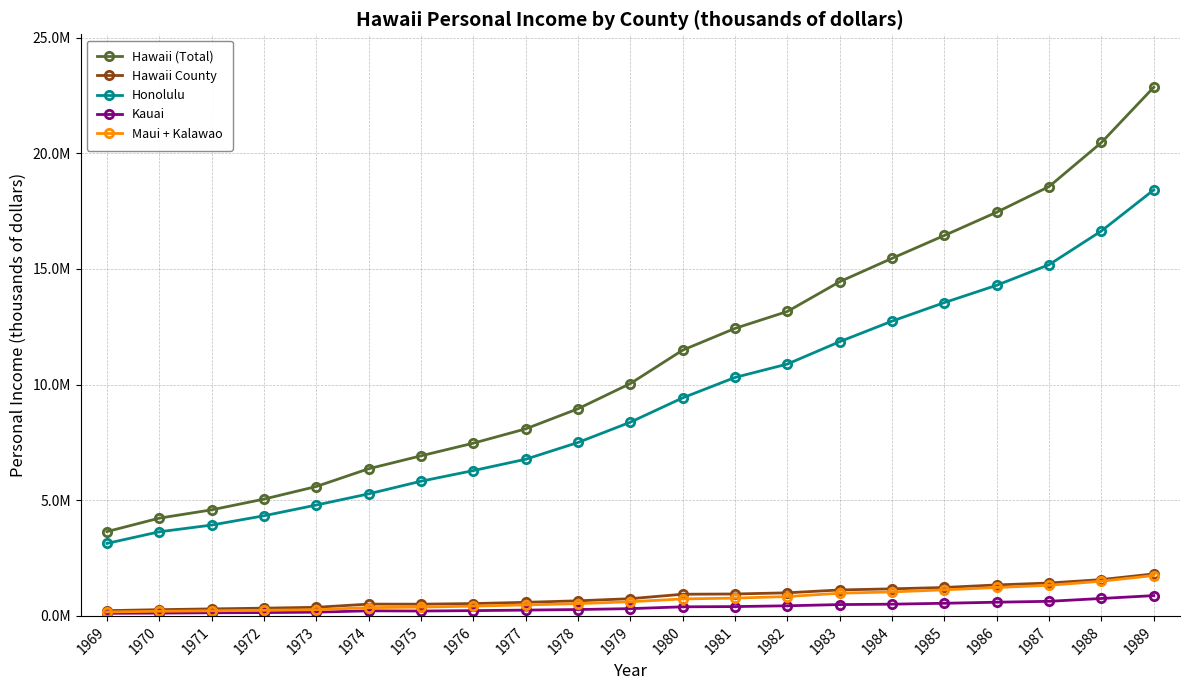

True or false: Honolulu and Hawaii (Total) intersect in this chart.

False